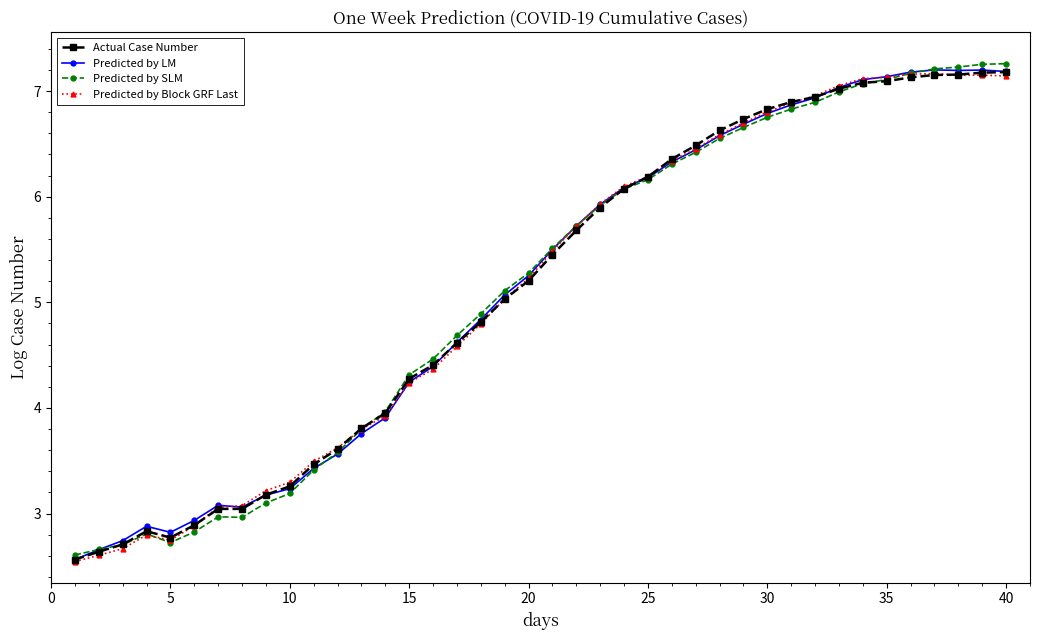

True or false: Predicted by LM has more than 1 interior local peaks.

True